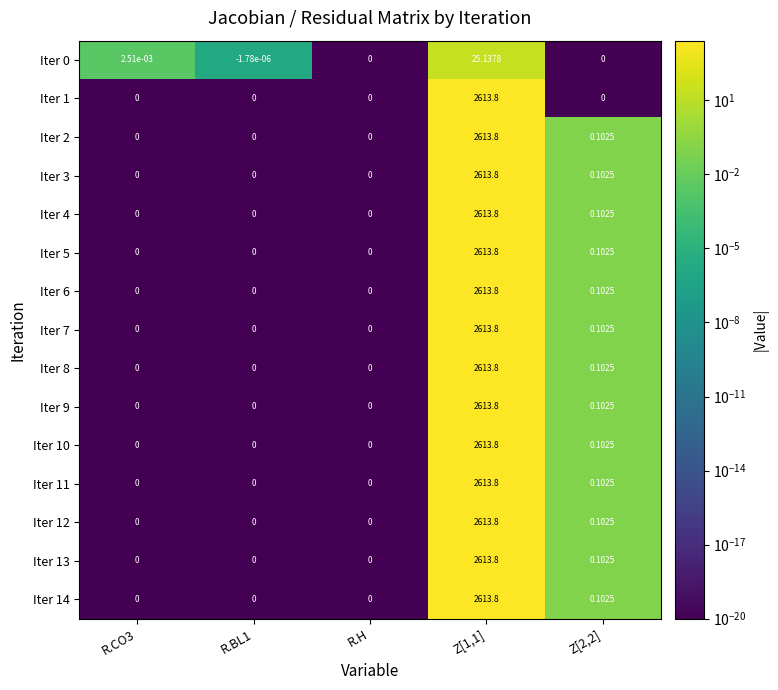

How many values in Iter 9 are above zero?

2